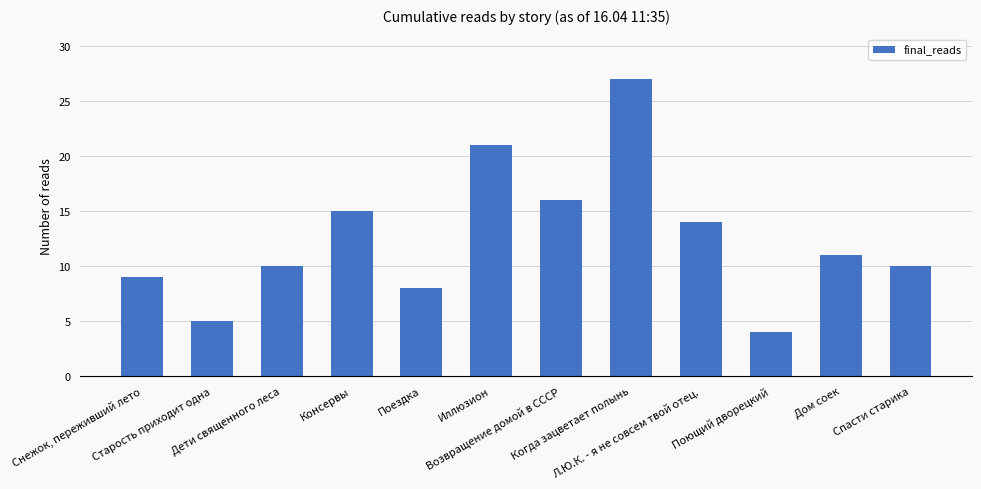

The chart shows a value of 11 at Дом соек. True or false?

True